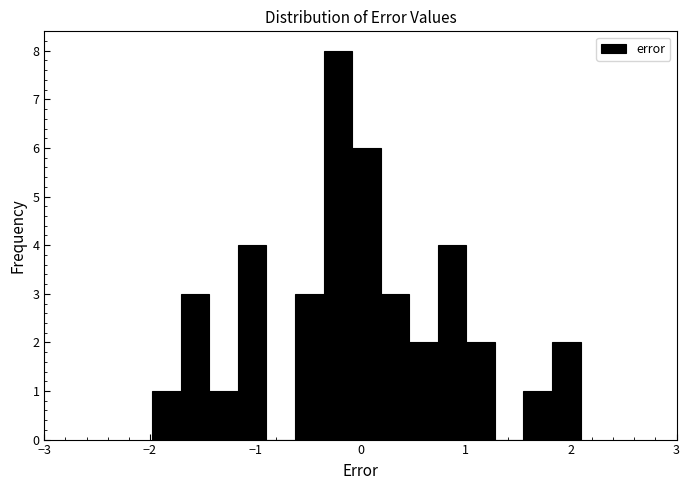

Read against the x-axis, roughly where is the centre of the tallest bar?

-0.2